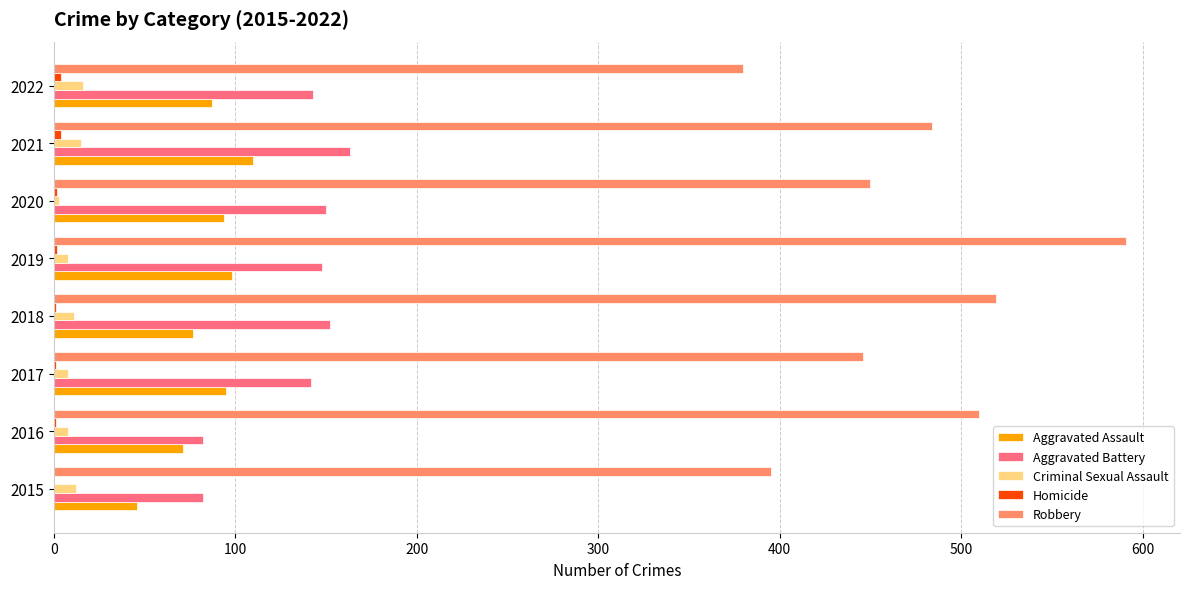

Which series has the largest total across all categories?

Robbery